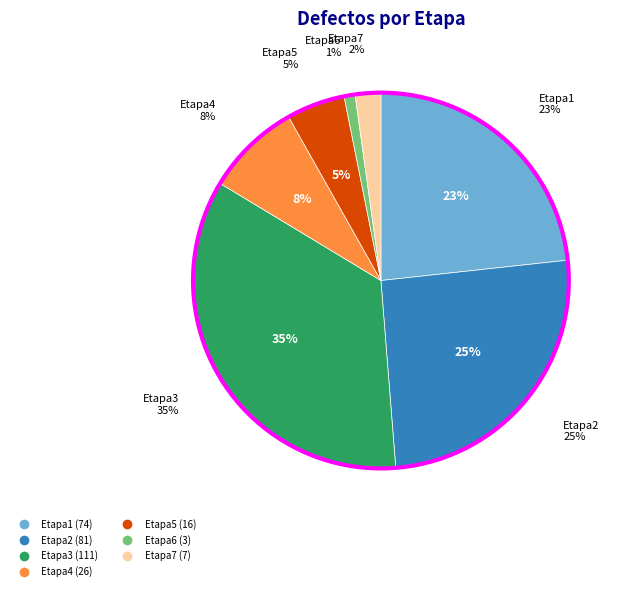

Does any single category account for the majority?

No